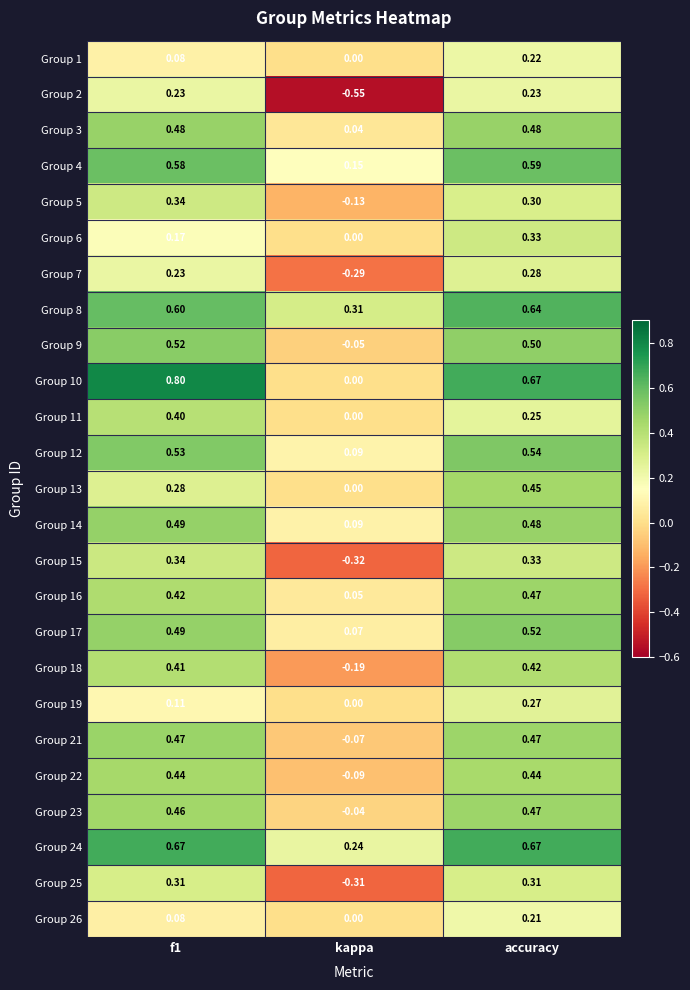

At how many categories does at least one series exceed 0?

3